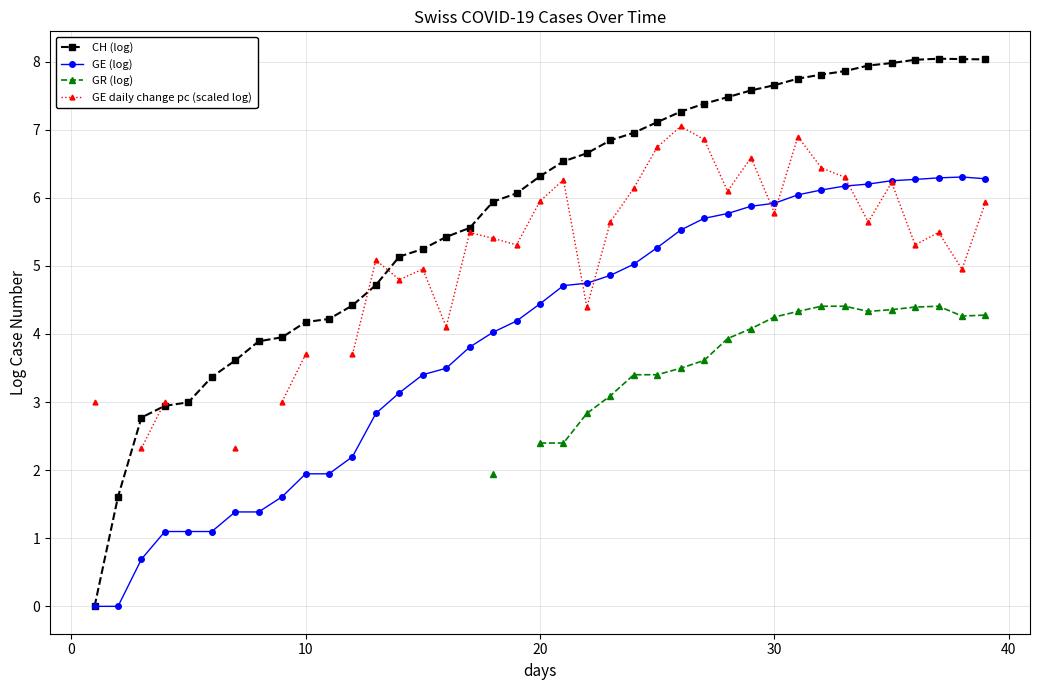

Where is the first local maximum for CH (log)?

37